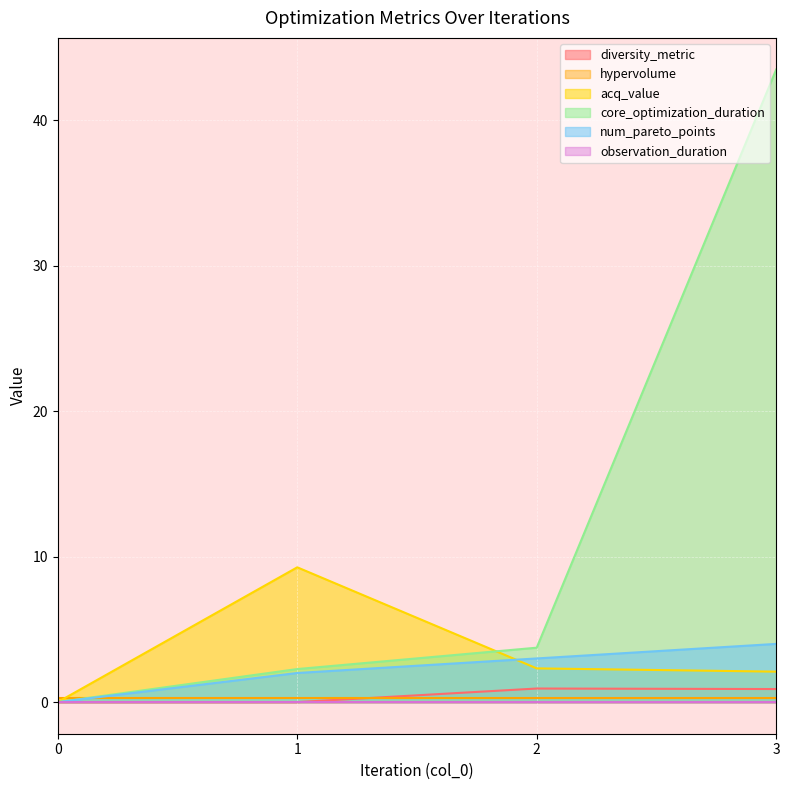

What is the approximate value of diversity_metric at 3?

0.9